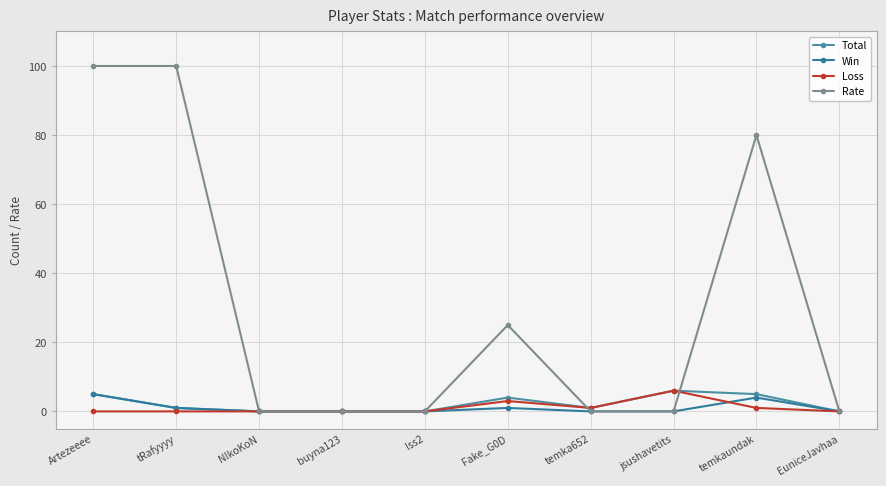

The Rate series shows -57 at lss2. True or false?

False